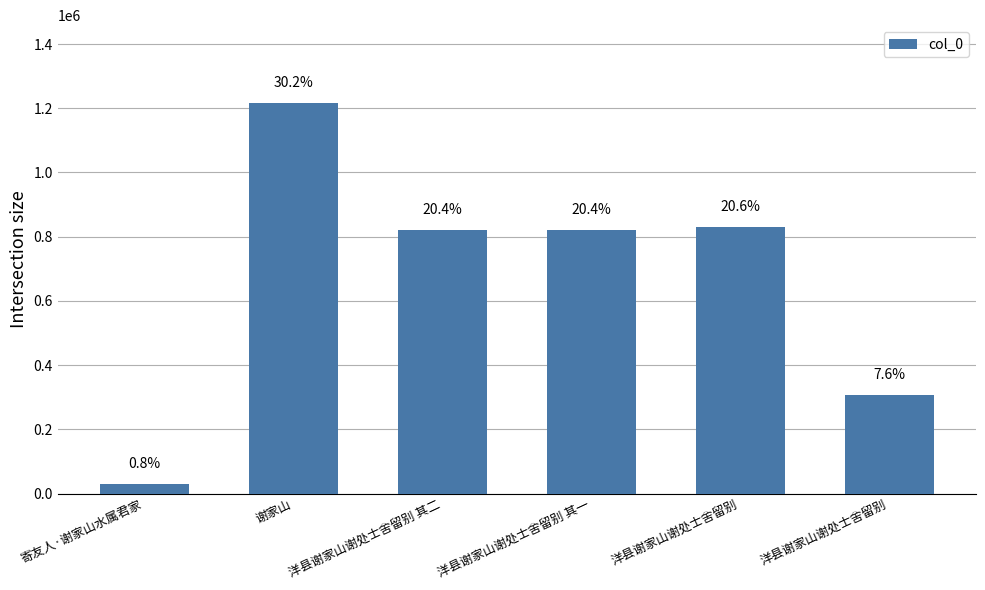

Are the bars horizontal?

No